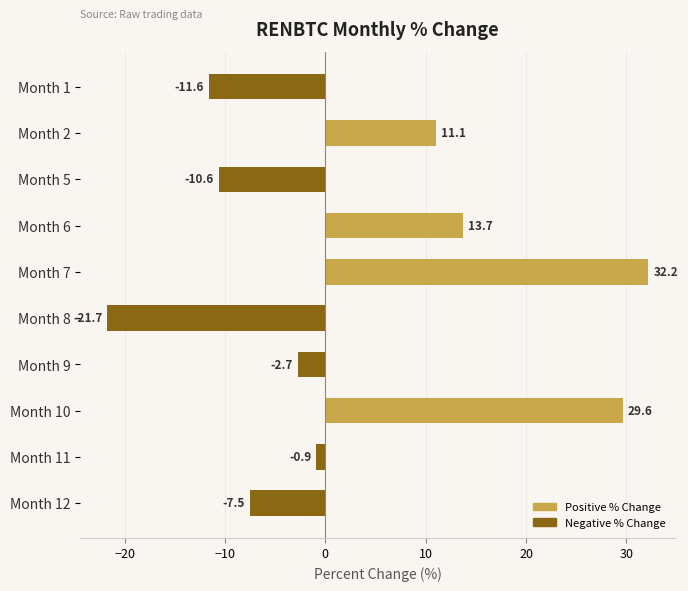

Reading bottom to top, list all the values displayed in this chart.

Month 12=-7.5	Month 11=-0.9	Month 10=29.6	Month 9=-2.7	Month 8=-21.7	Month 7=32.2	Month 6=13.7	Month 5=-10.6	Month 2=11.1	Month 1=-11.6